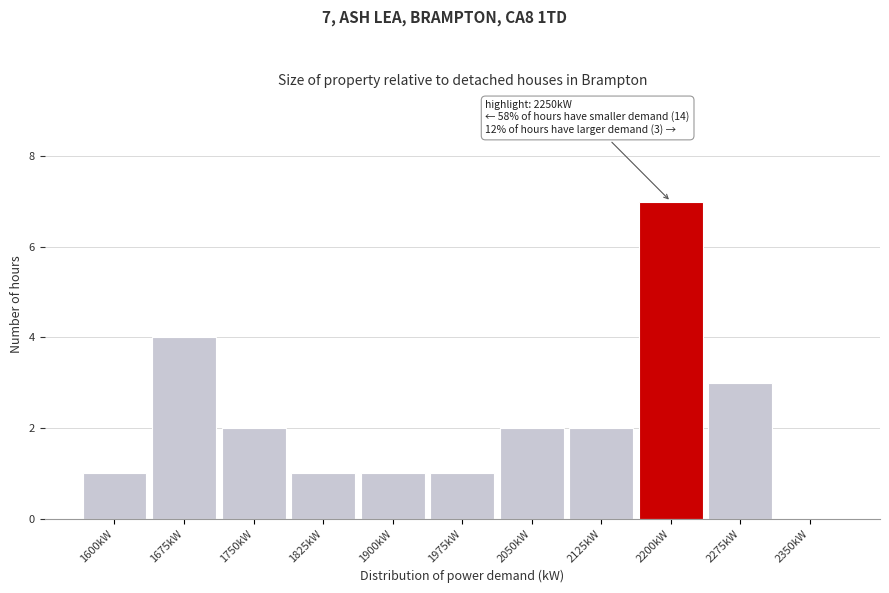

Reading right to left, extract all data points from this chart.

2350kW=0	2275kW=3	2200kW=7	2125kW=2	2050kW=2	1975kW=1	1900kW=1	1825kW=1	1750kW=2	1675kW=4	1600kW=1